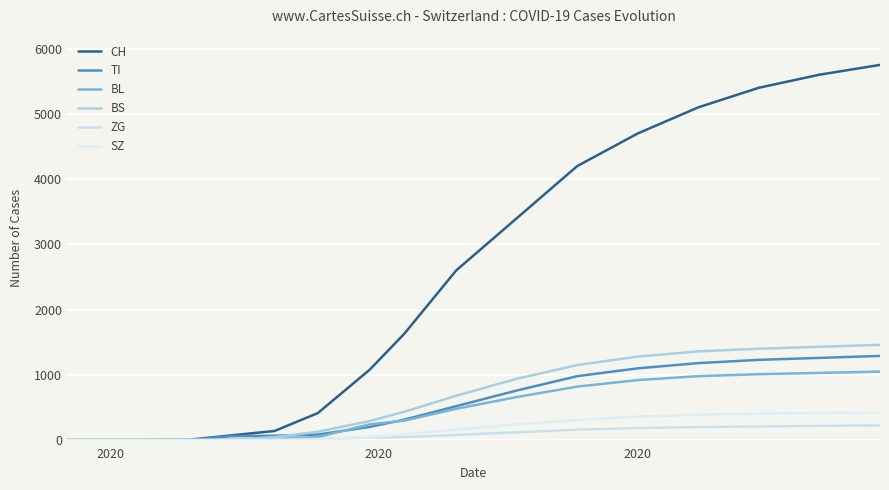

What are all the series names shown in the legend?

CH, TI, BL, BS, ZG, SZ